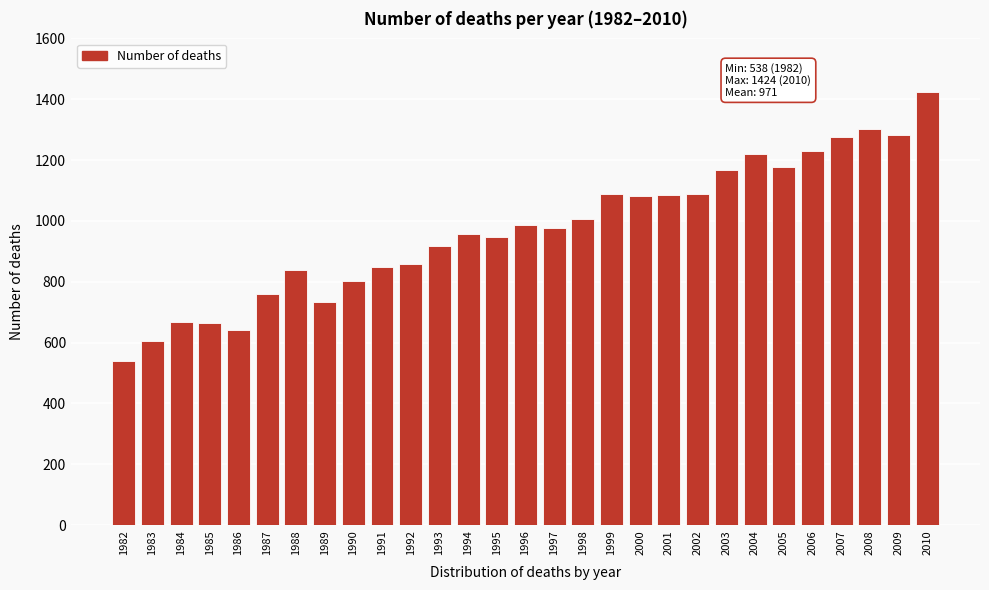

What is the sum of the values at 2000 and 1995?

2031